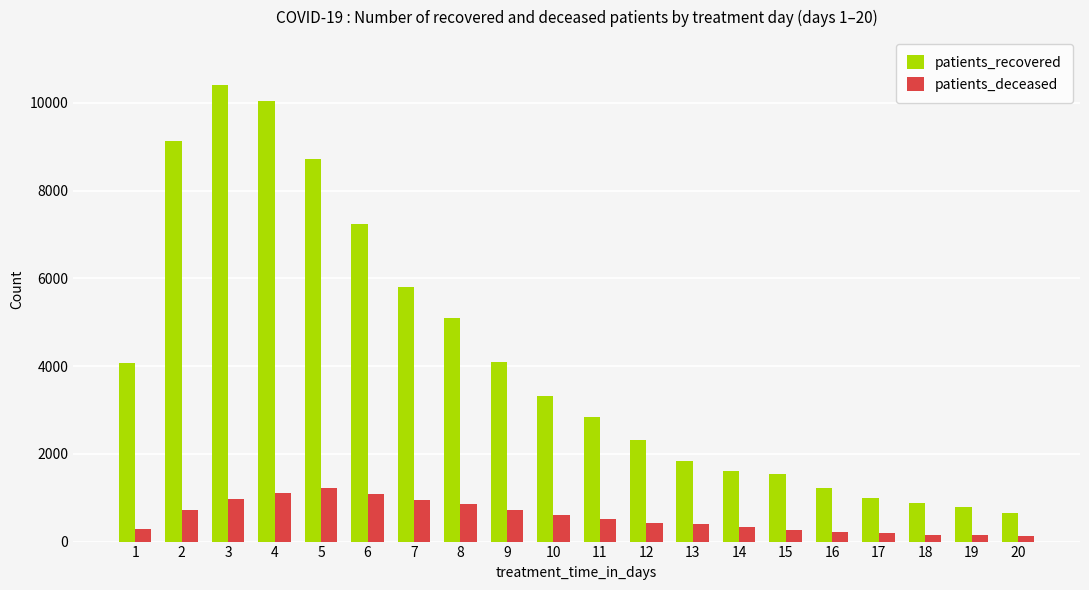

Which series has the largest range (max minus min)?

patients_recovered